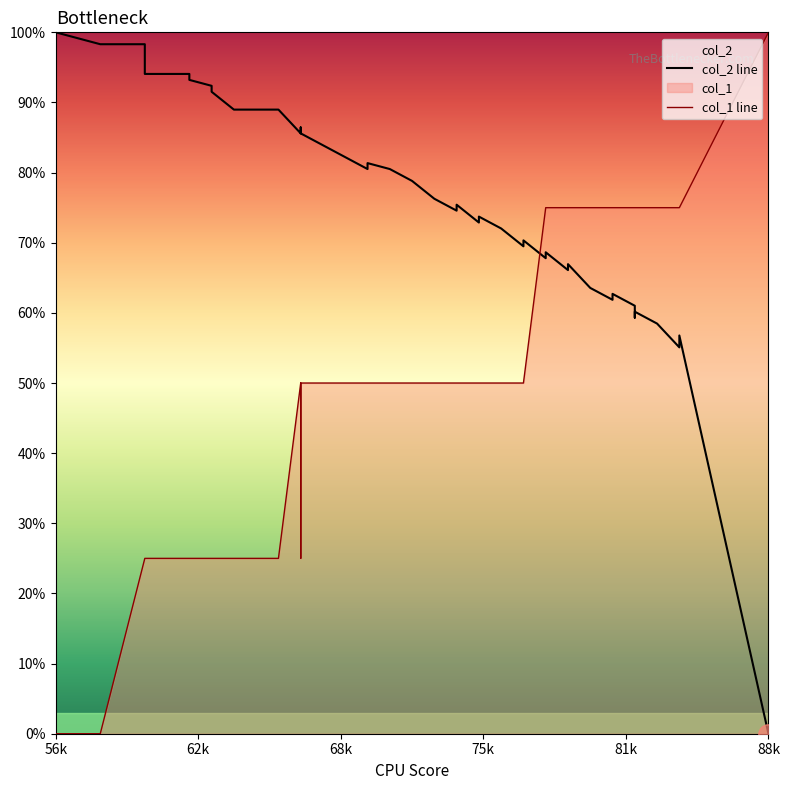

How many positive values does the col_1 line series have?

38